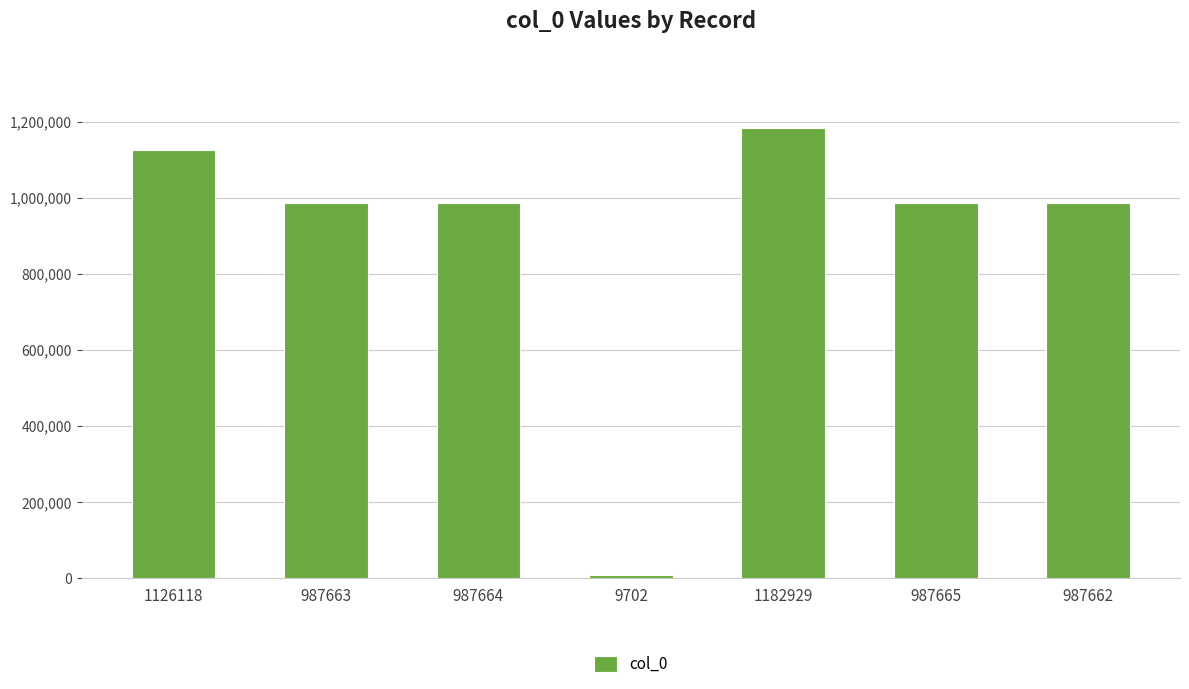

How many bars are there in total?

7